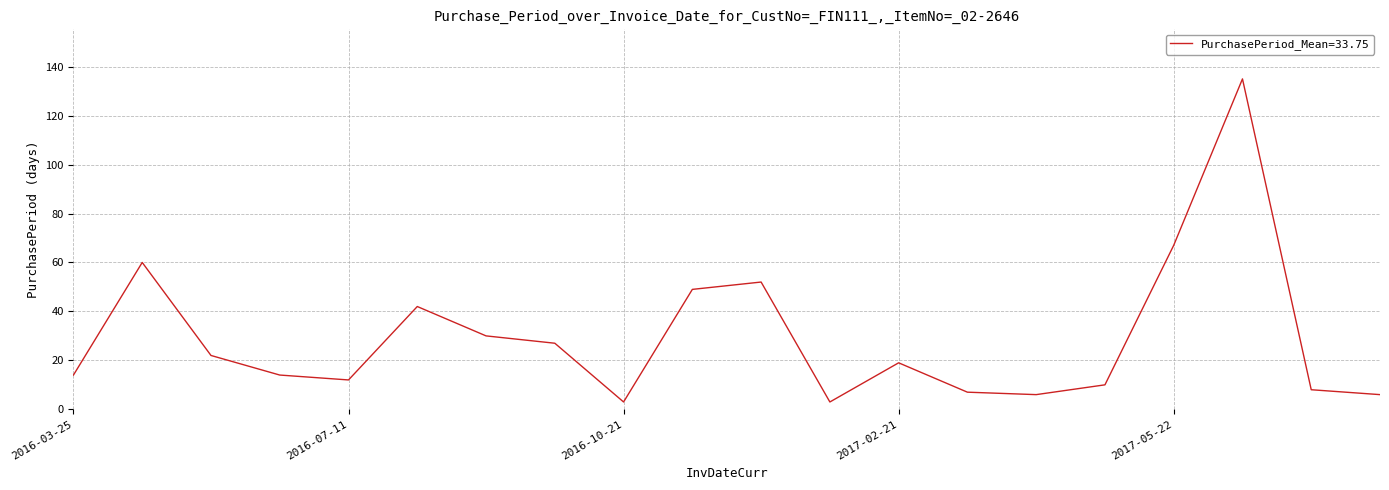

What is the maximum value shown in the chart?

135